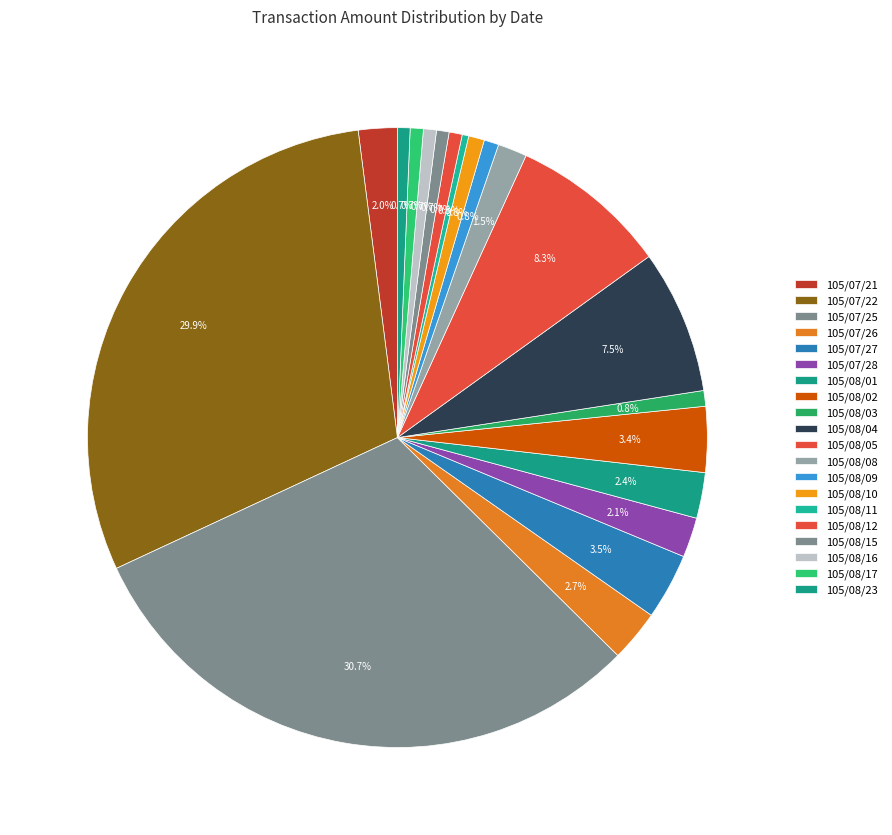

To the nearest percent, what is the average slice percentage?

5%